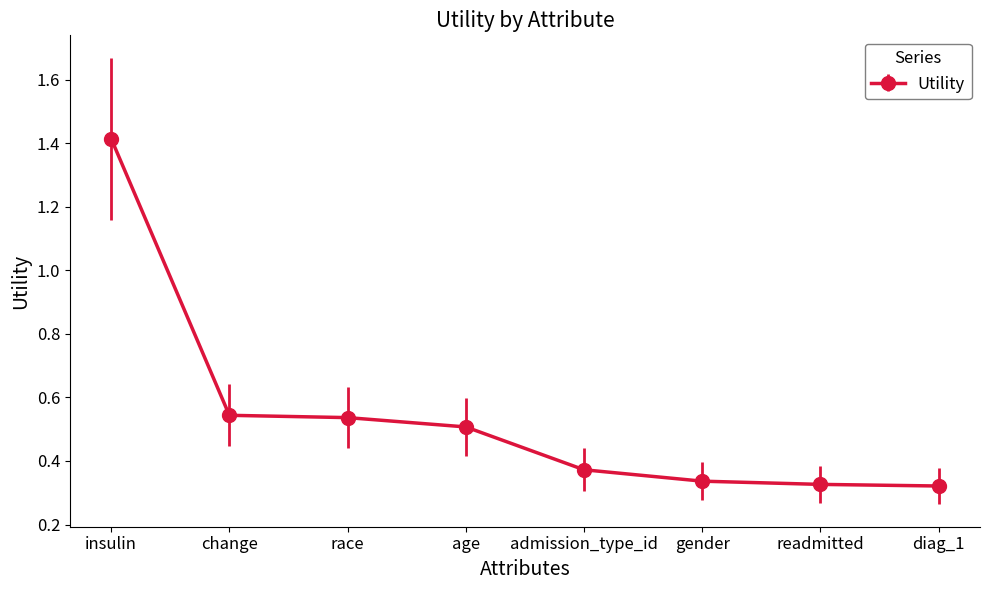

What is the change in value from insulin to change?

-0.9